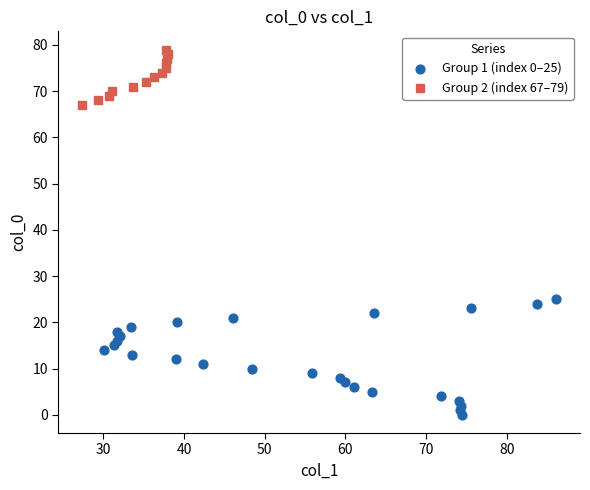

Which series has the widest spread of Y values?

Group 1 (index 0–25)